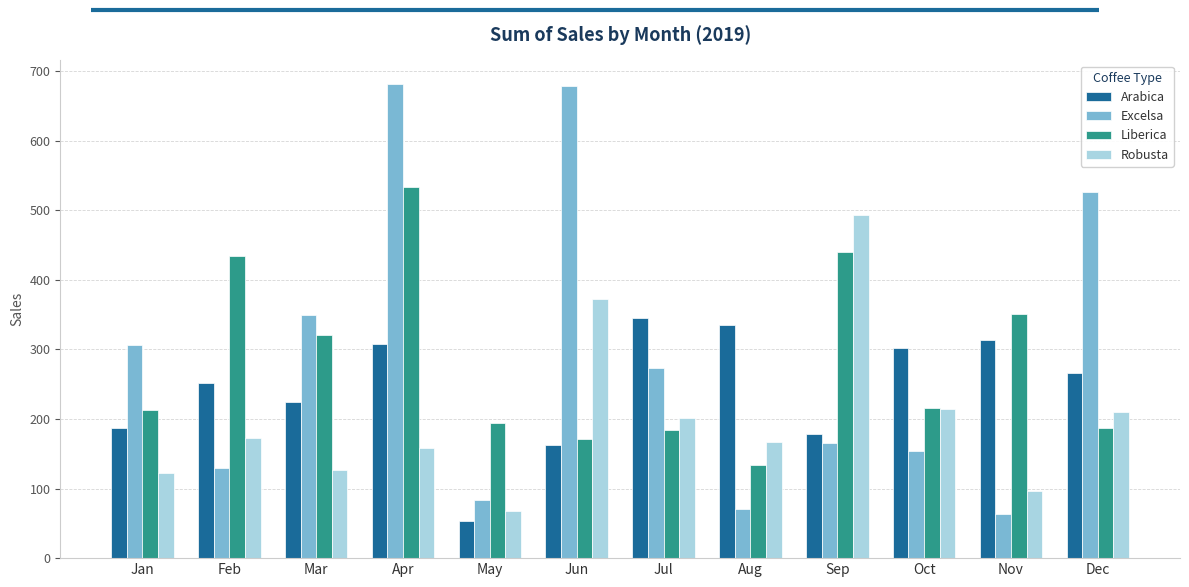

At which category does the chart reach its minimum across all series?

May